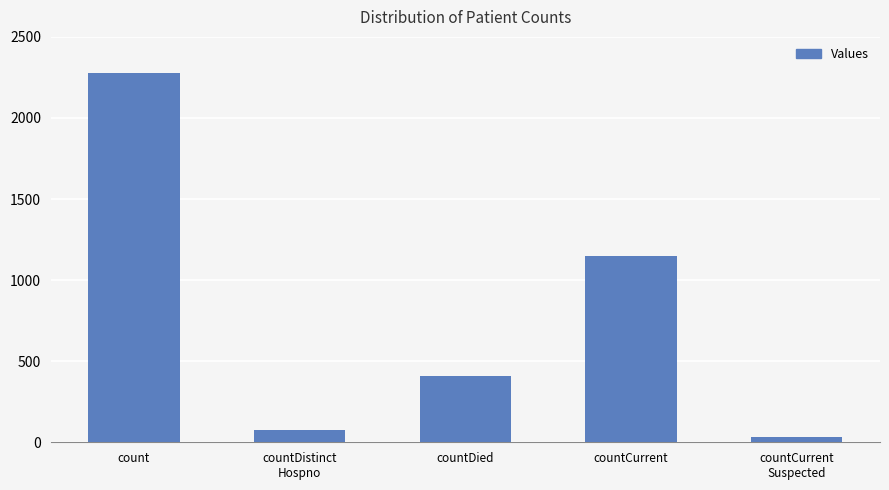

How many data points are less than 406?

2